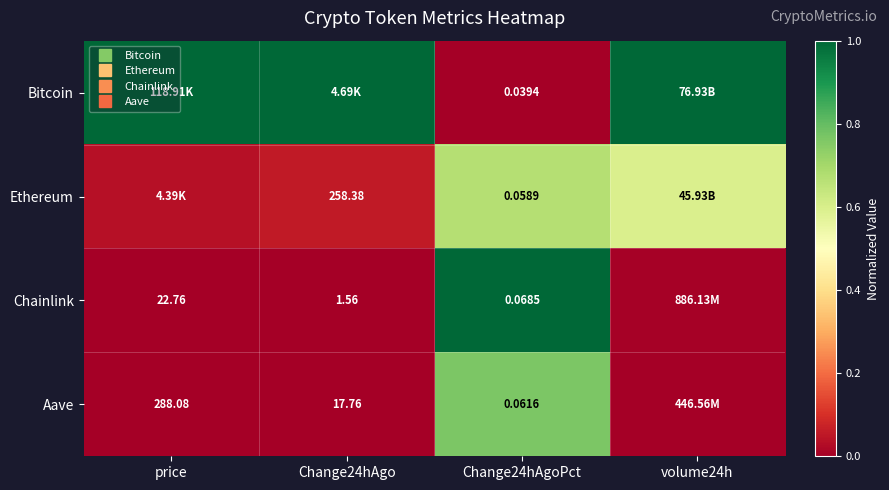

Rank the series by their maximum value, from highest to lowest.

Bitcoin, Chainlink, Aave, Ethereum